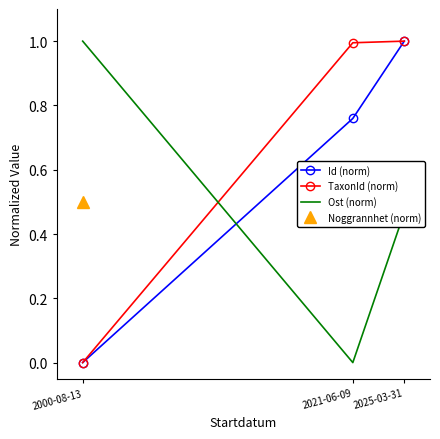

Is it true that TaxonId (norm) equals 1.6 at 2025-03-31?

False